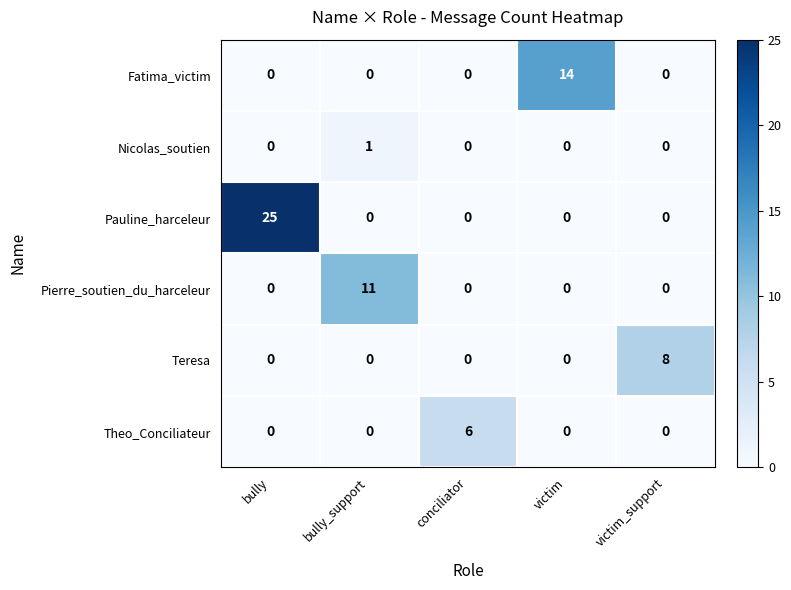

Reading right to left, what are all the values shown in this chart?

Fatima_victim: 0	14	0	0	0
Nicolas_soutien: 0	0	0	1	0
Pauline_harceleur: 0	0	0	0	25
Pierre_soutien_du_harceleur: 0	0	0	11	0
Teresa: 8	0	0	0	0
Theo_Conciliateur: 0	0	6	0	0